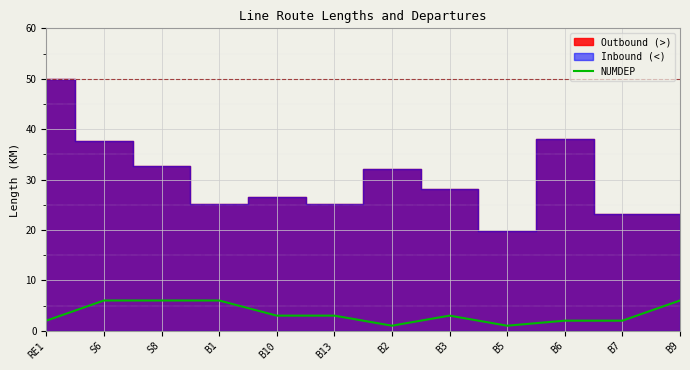

How many points are lower than both their immediate neighbors (excluding endpoints)?

2